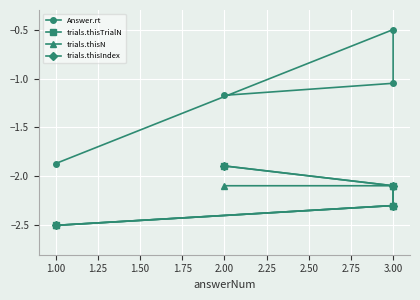

True or false: trials.thisN and trials.thisTrialN cross at least once.

False